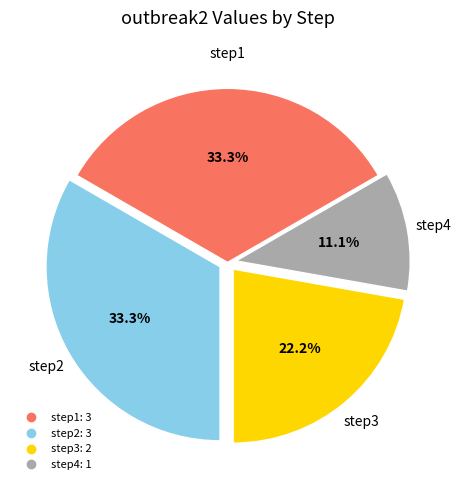

Does step4 account for over 50% of the chart?

No